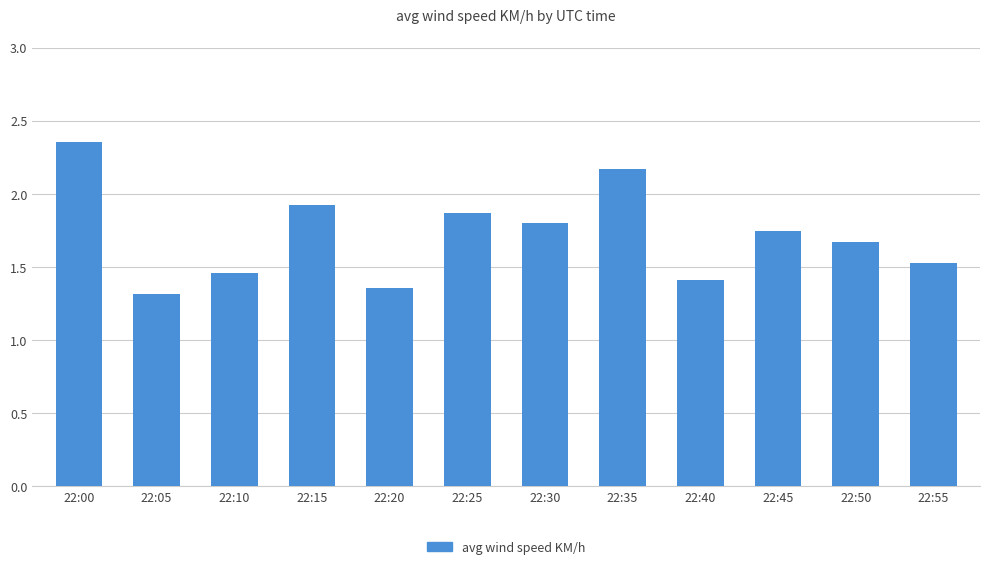

What is the minimum value shown in the chart?

1.3